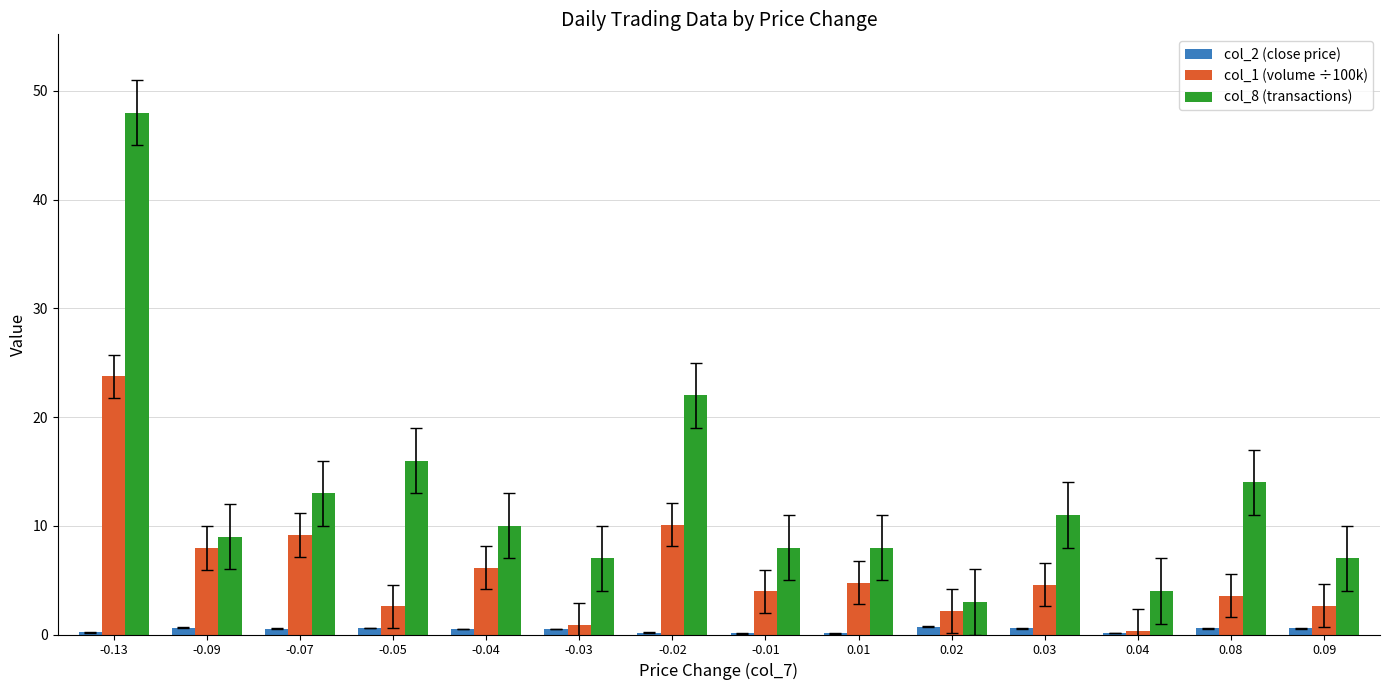

What is the sum of all col_1 (volume ÷100k) values?

82.7